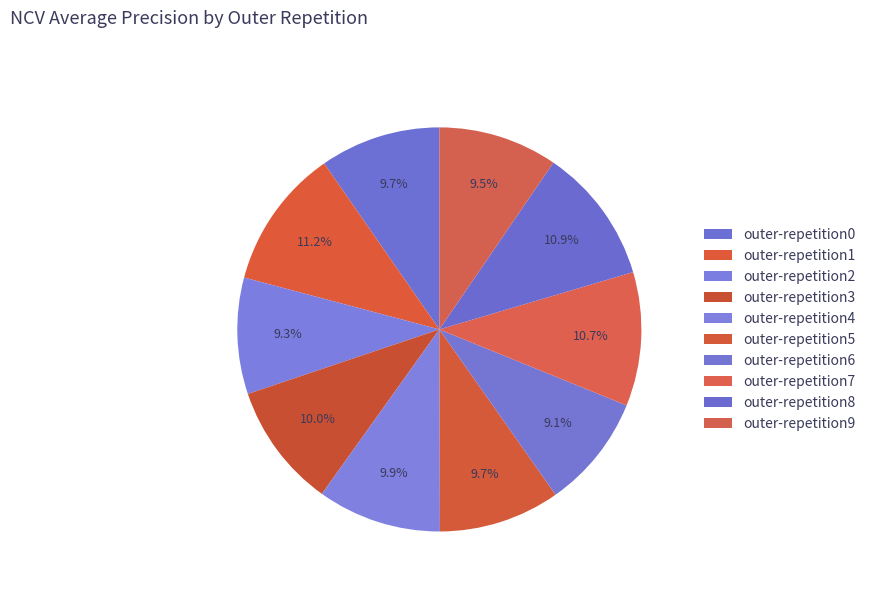

How many slices are in this pie chart?

10